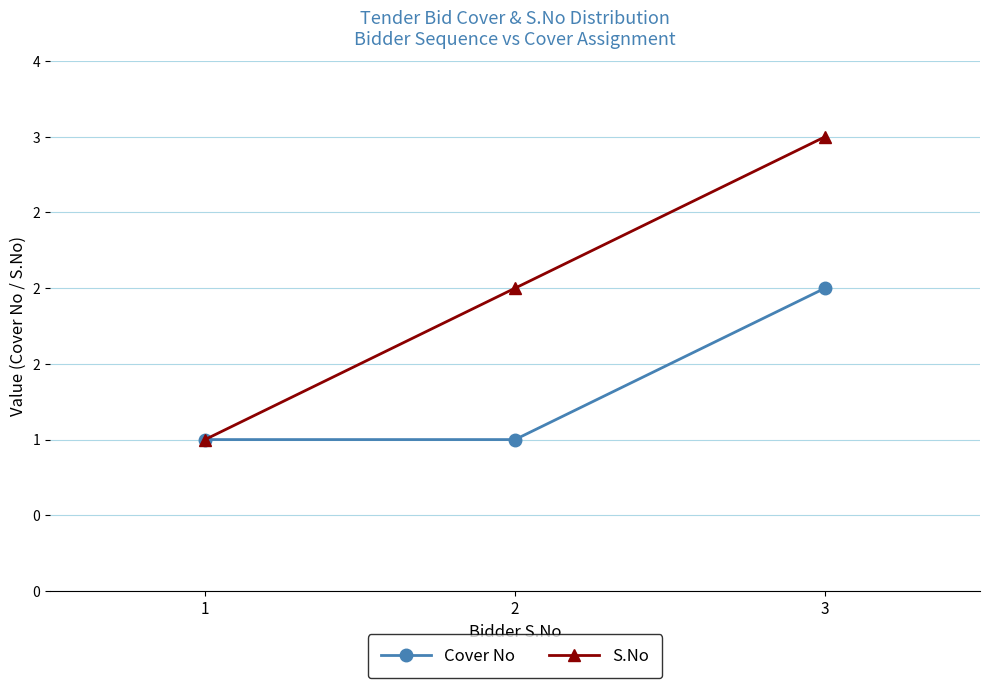

At which label does S.No reach its peak?

3